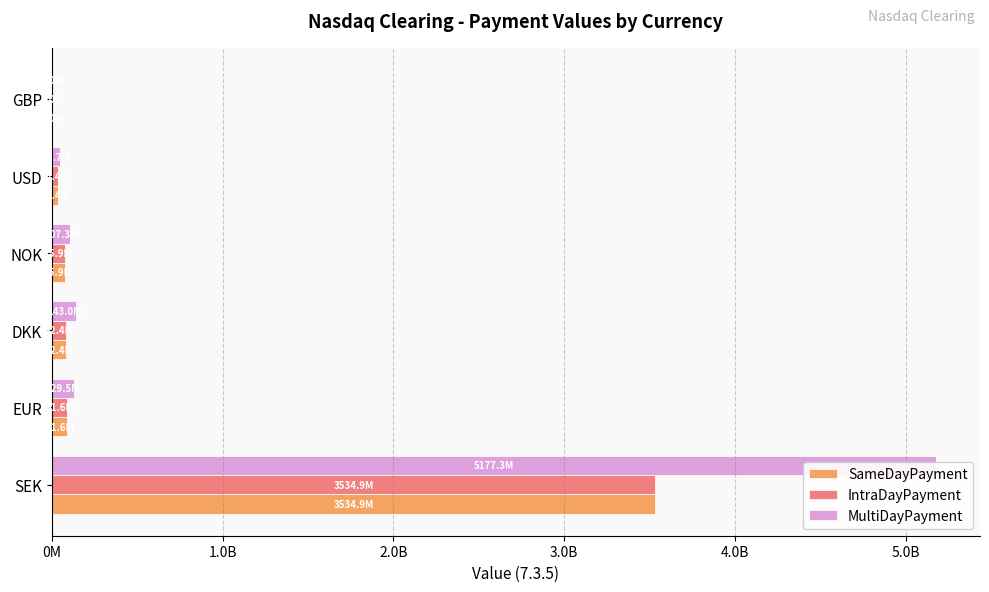

What position from the right is USD?

2